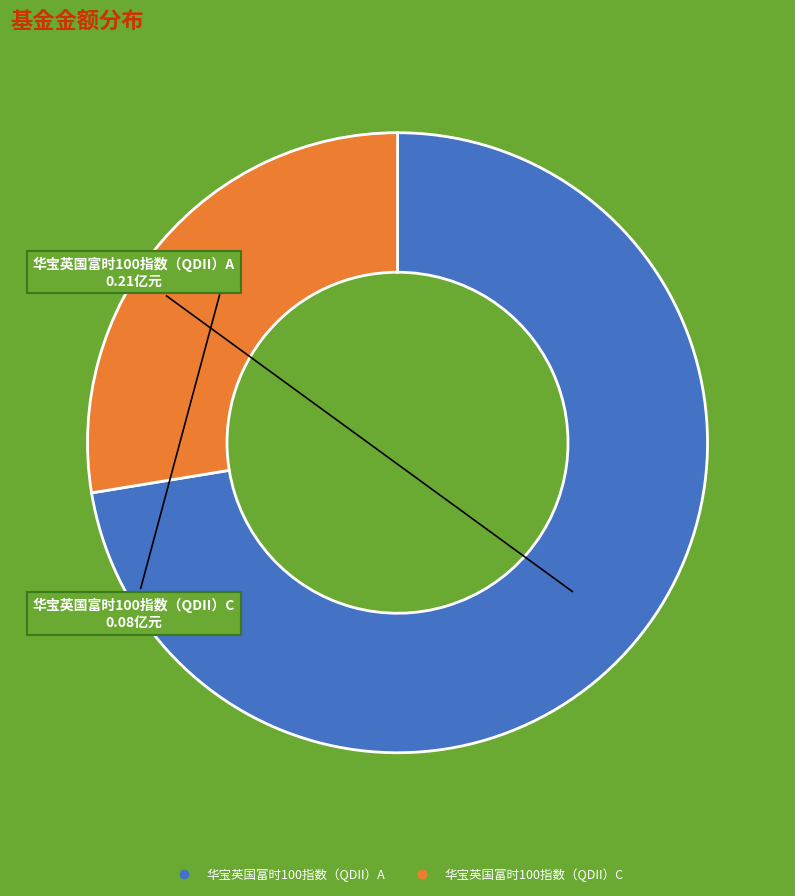

What is the majority slice?

华宝英国富时100指数（QDII）A